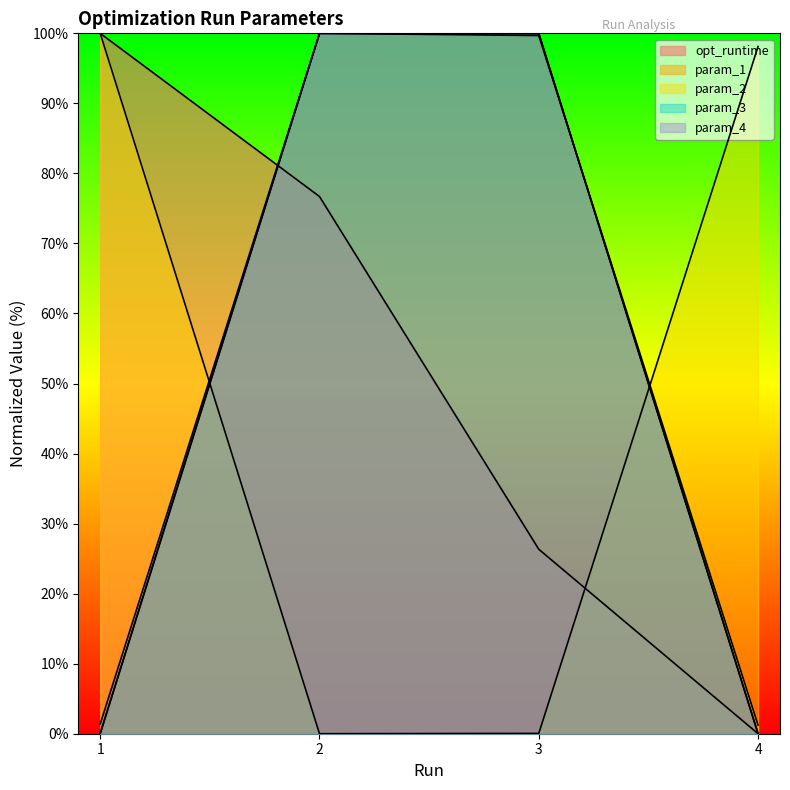

True or false: opt_runtime has a value of -68.3 at 4.

False